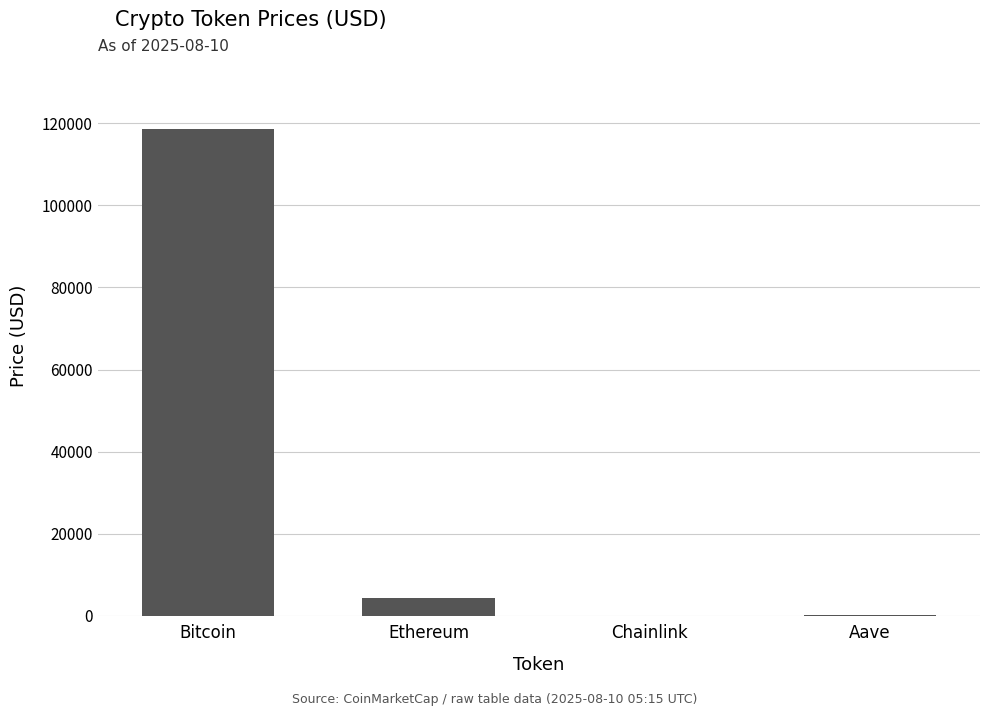

Where does the data first go above 4257?

Bitcoin